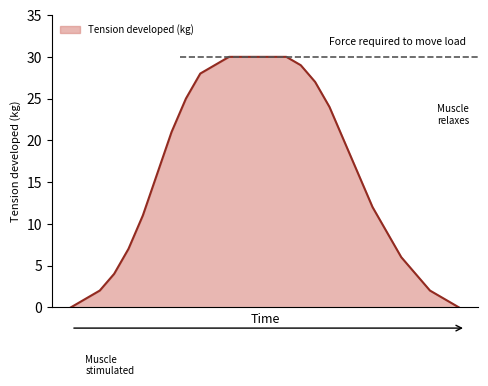

What is the maximum value shown in the chart?

30